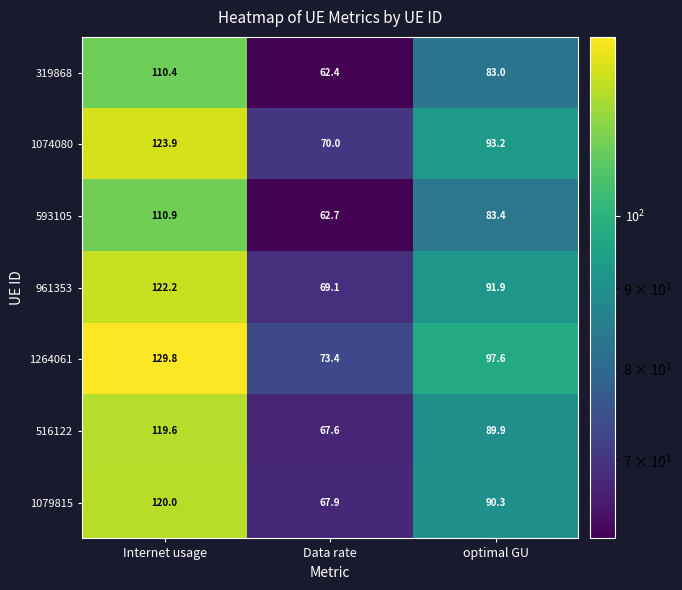

The 1074080 series shows 125.9 at Data rate. True or false?

False